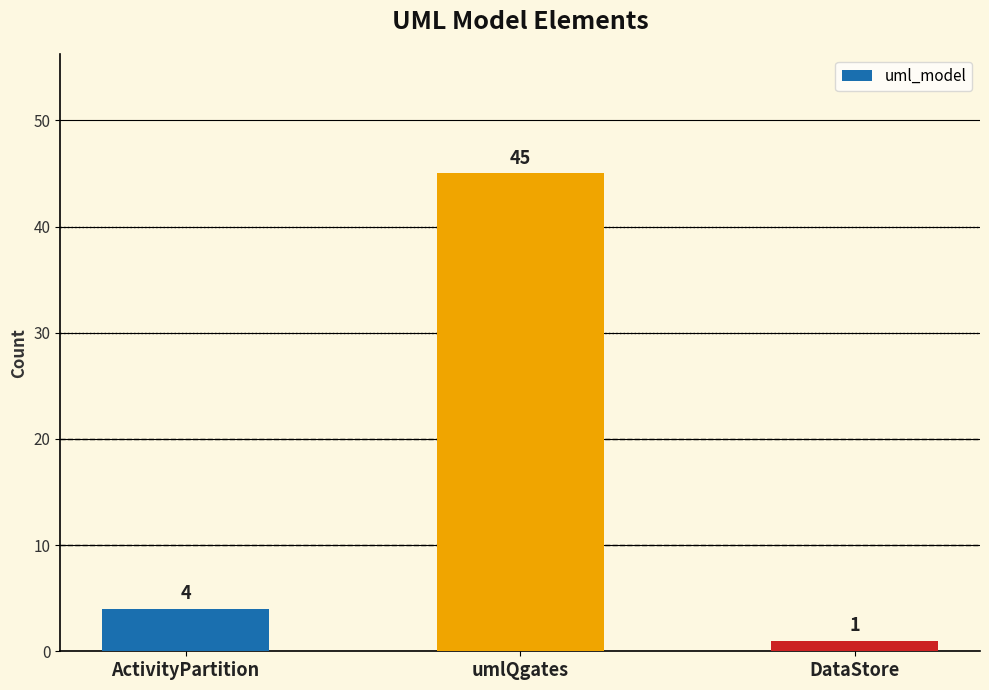

Reading left to right, extract all data points from this chart.

4	45	1